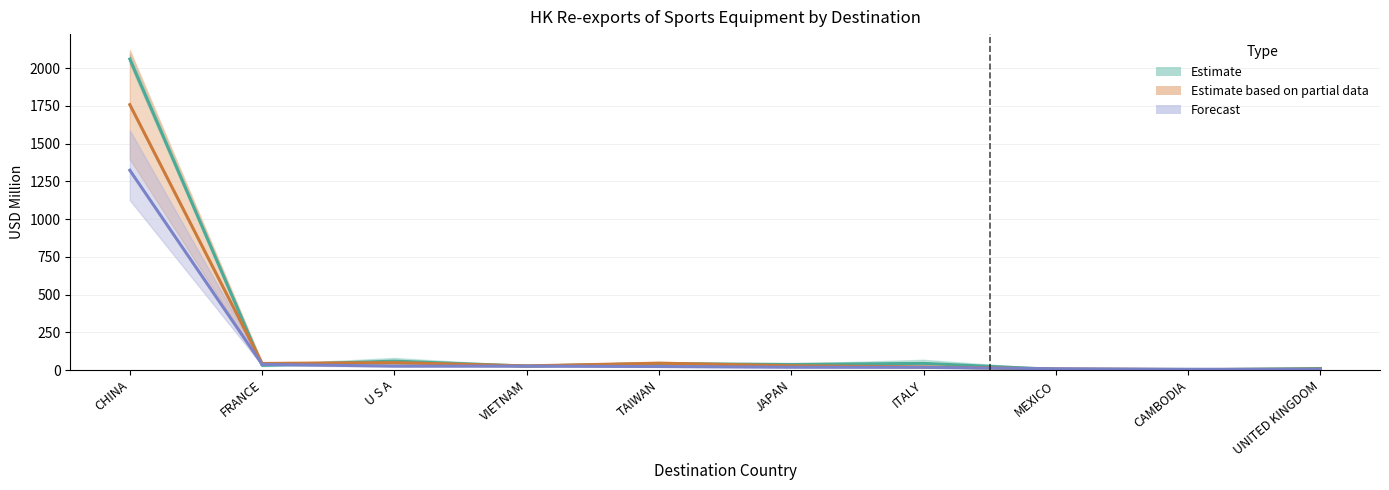

What is the maximum value shown in the chart?

2060.6